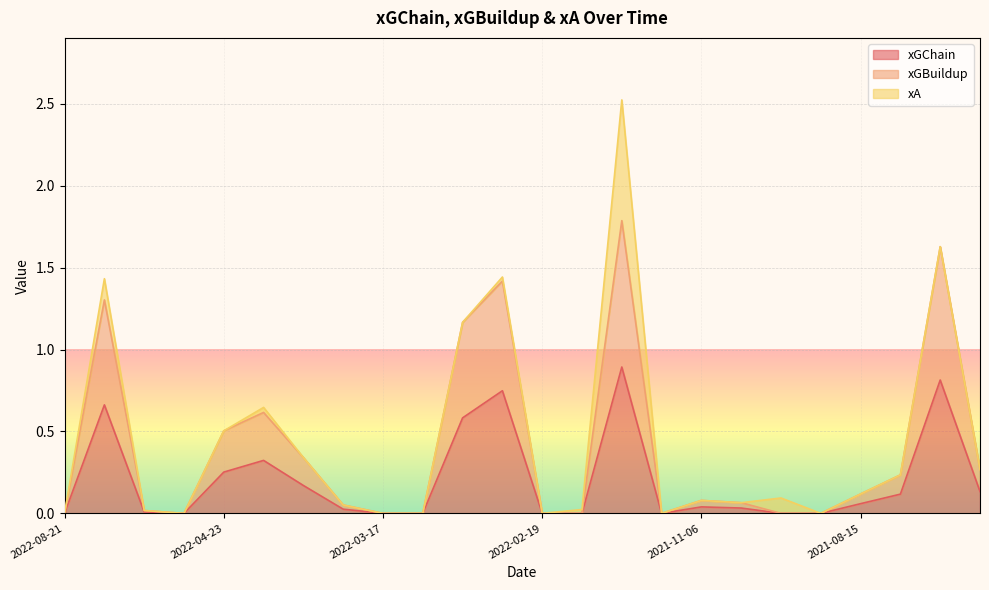

What is the highest value of the xGChain series?

0.9